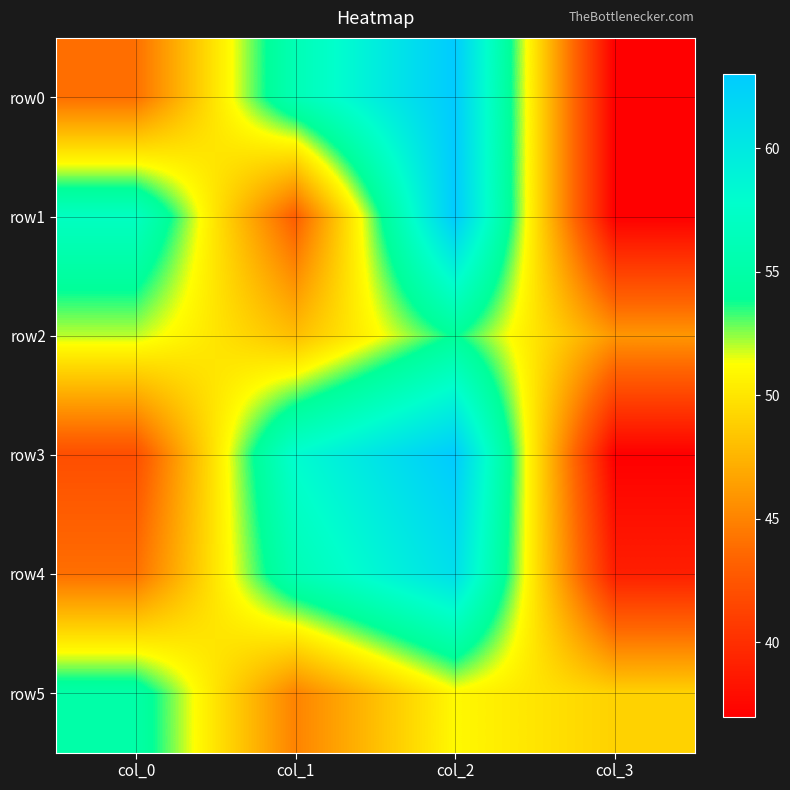

At which category is the sum across all series the highest?

col_2